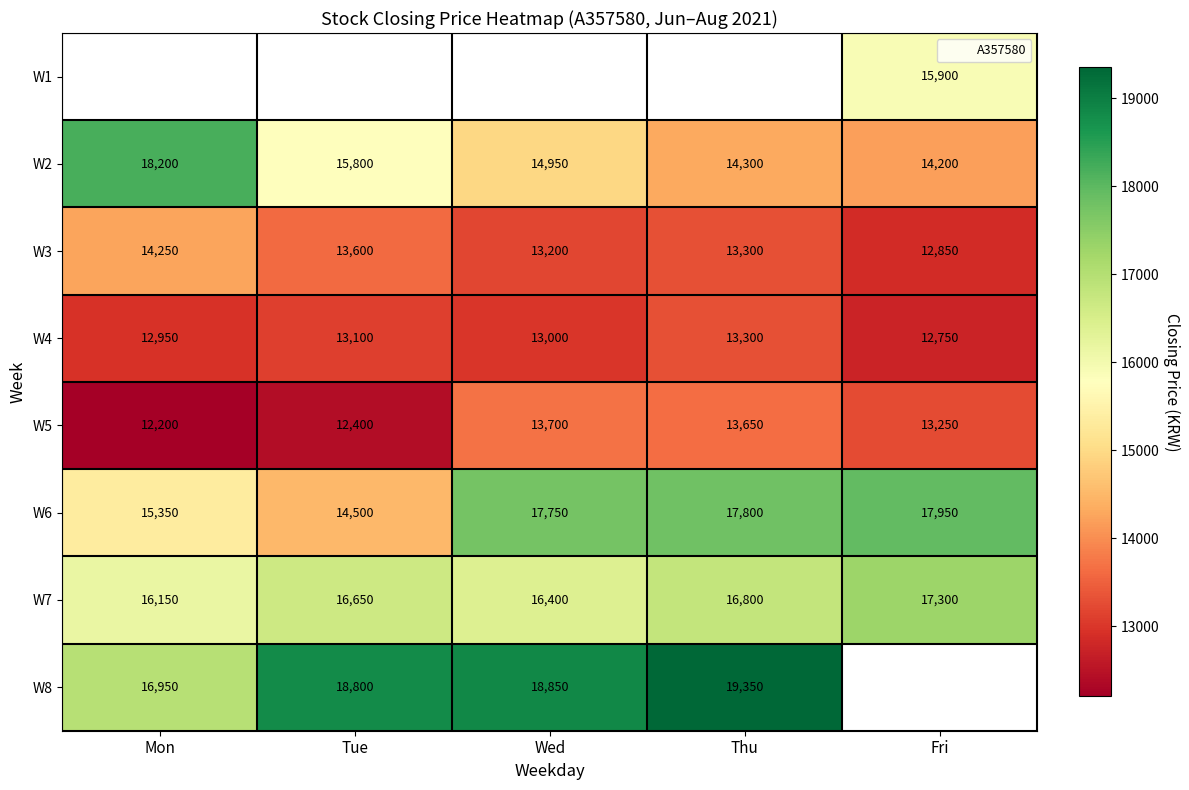

Is the value of W8 at Tue greater than the value of W2 at Wed?

Yes